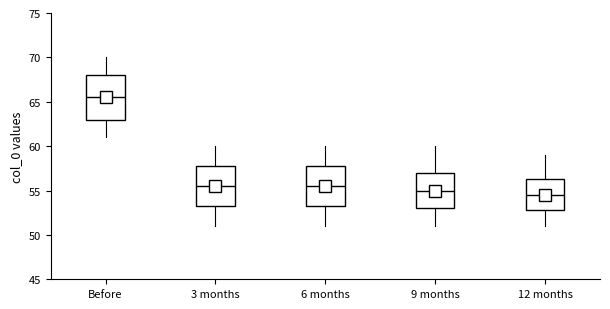

Which box is the tallest, from its lower edge to its upper edge?

Before